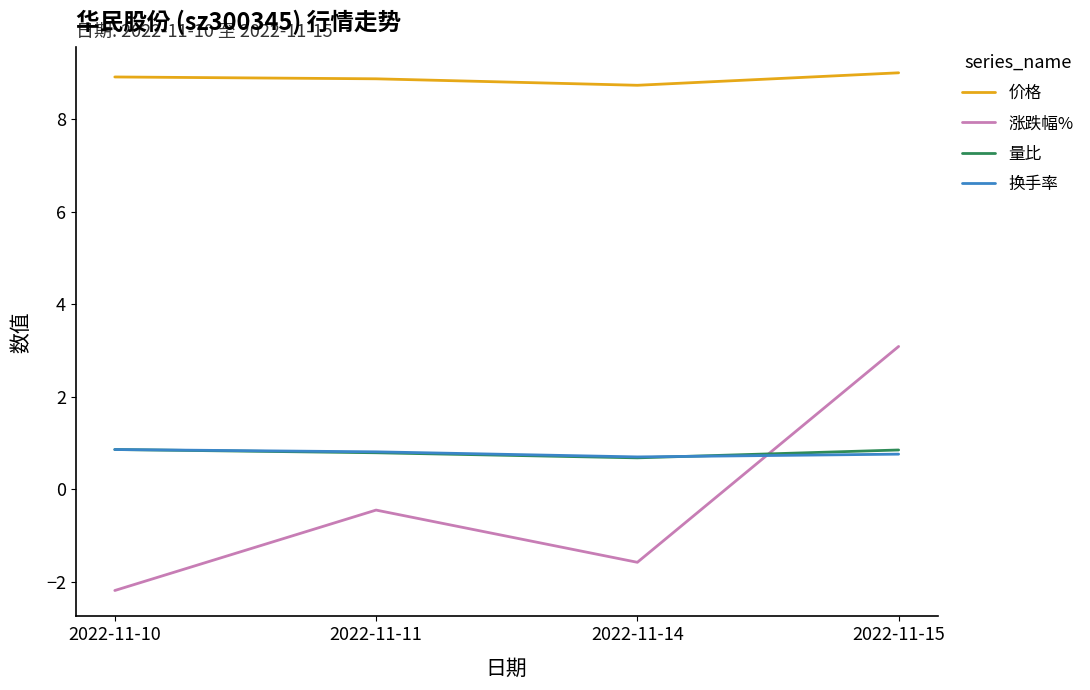

True or false: 量比 and 价格 cross at least once.

False